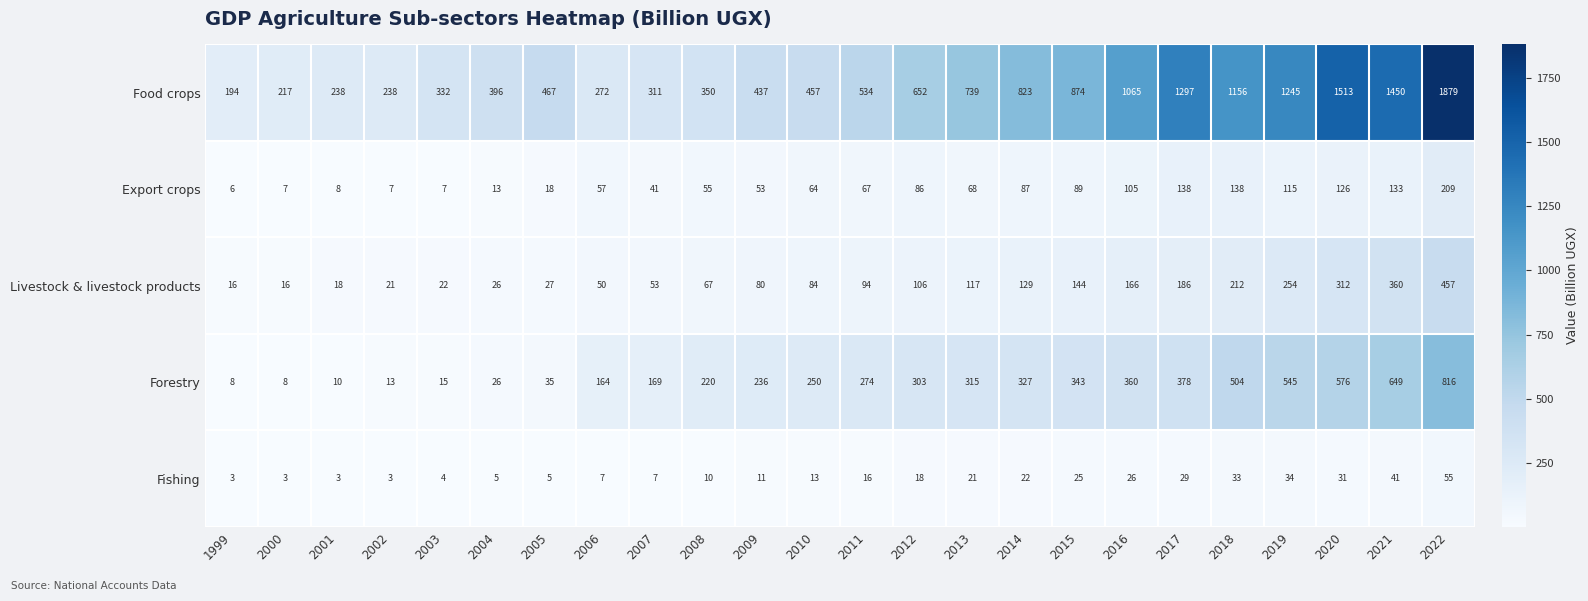

Between 2003 and 2012, which series saw the biggest shift?

Food crops